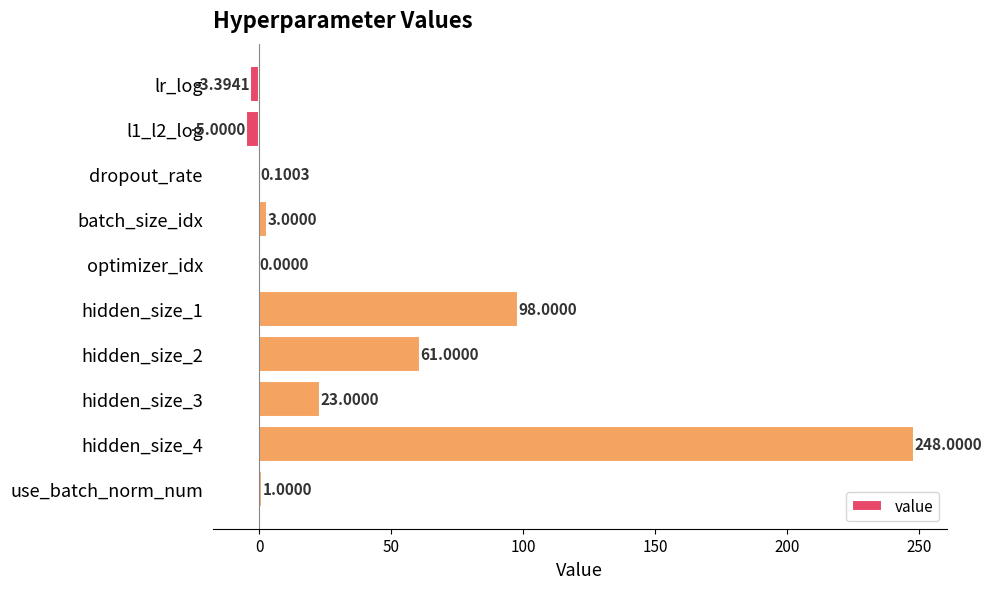

Between hidden_size_3 and hidden_size_2, which is larger?

hidden_size_2